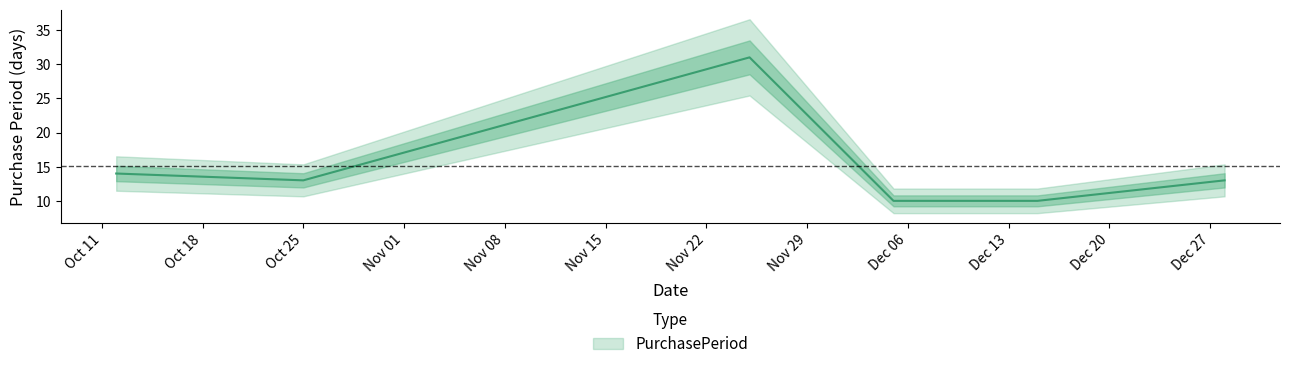

What is the minimum value shown in the chart?

10